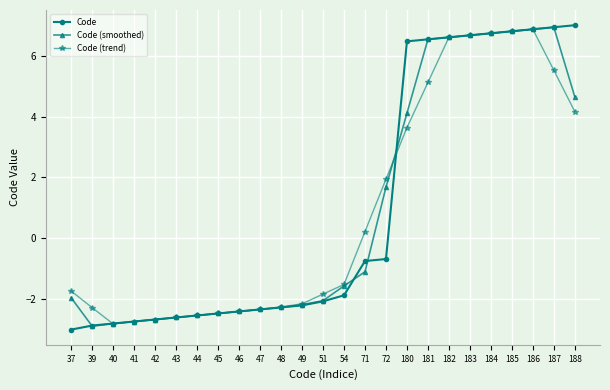

What is the smallest value displayed?

-3.0